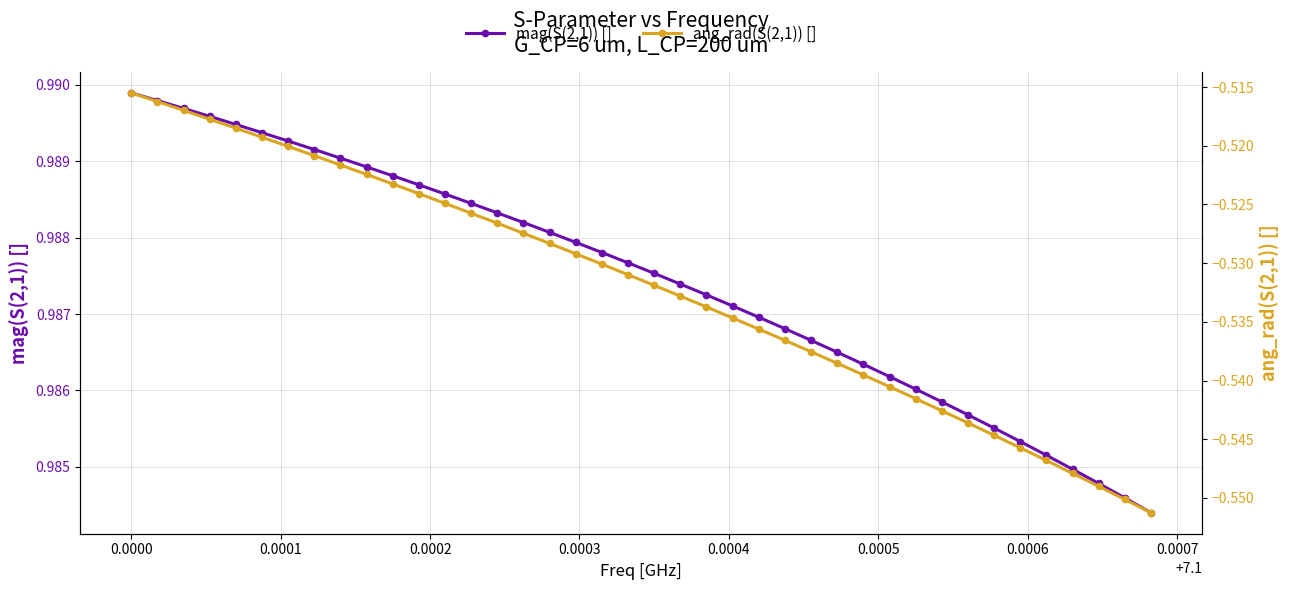

Is it true that ang_rad(S(2,1)) [] equals -0.1 at 22?

False